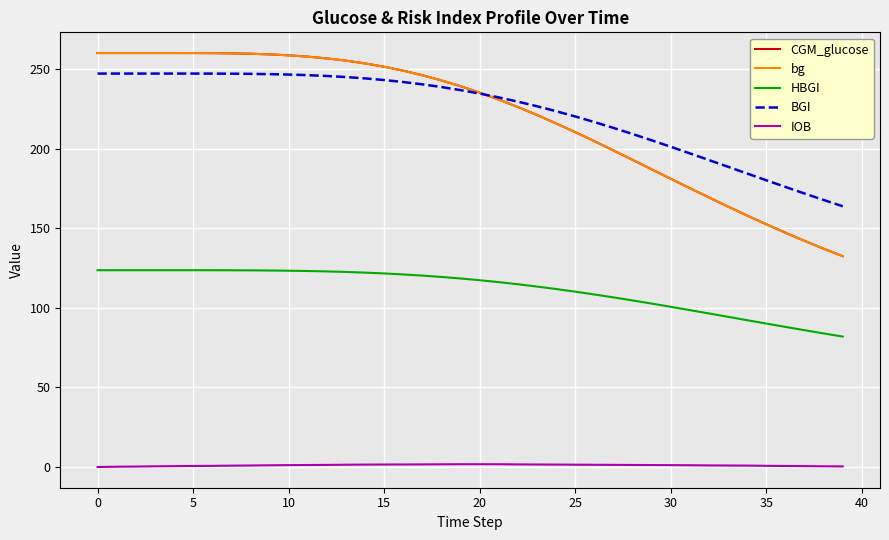

Does the chart have visible grid lines?

Yes